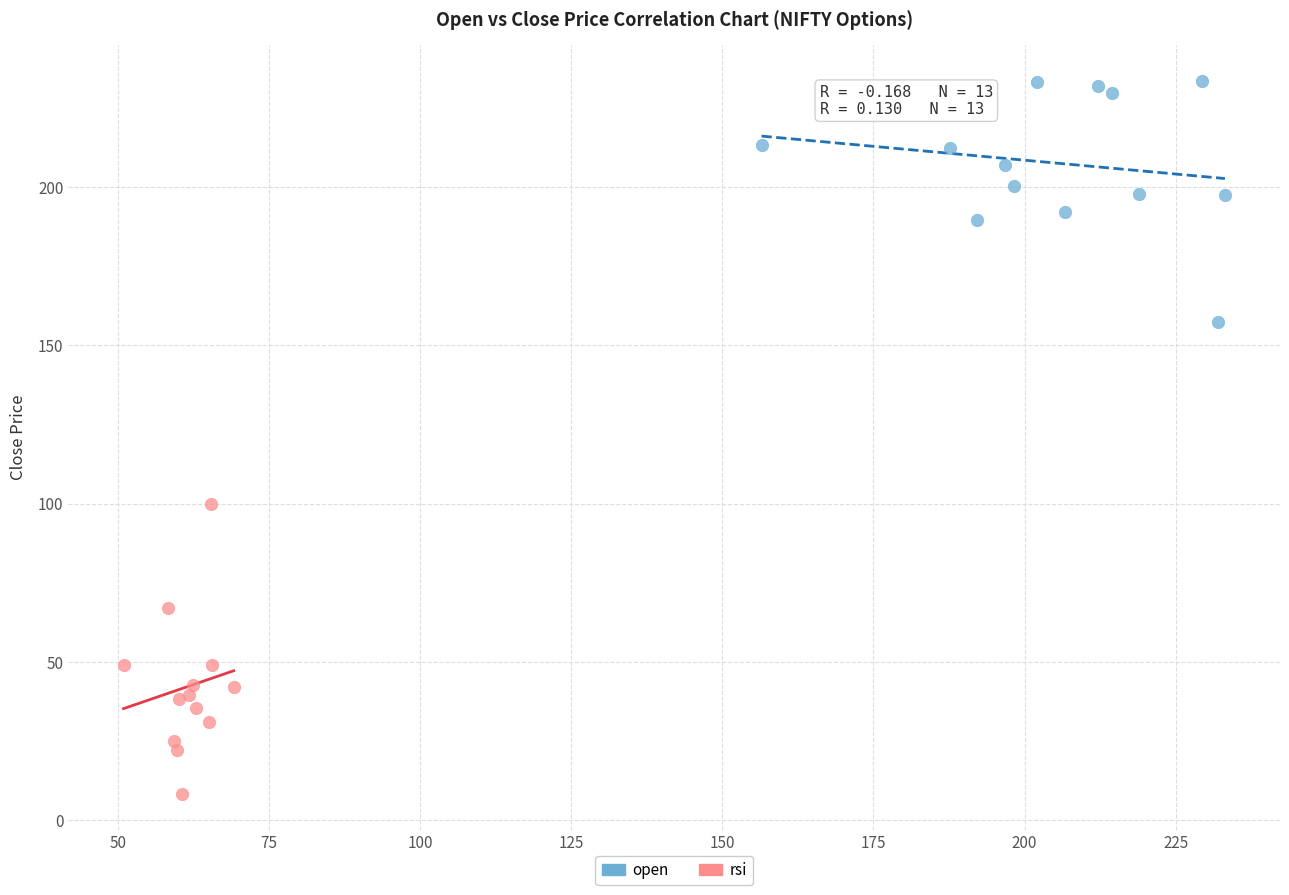

Which series contains the highest Y value?

open